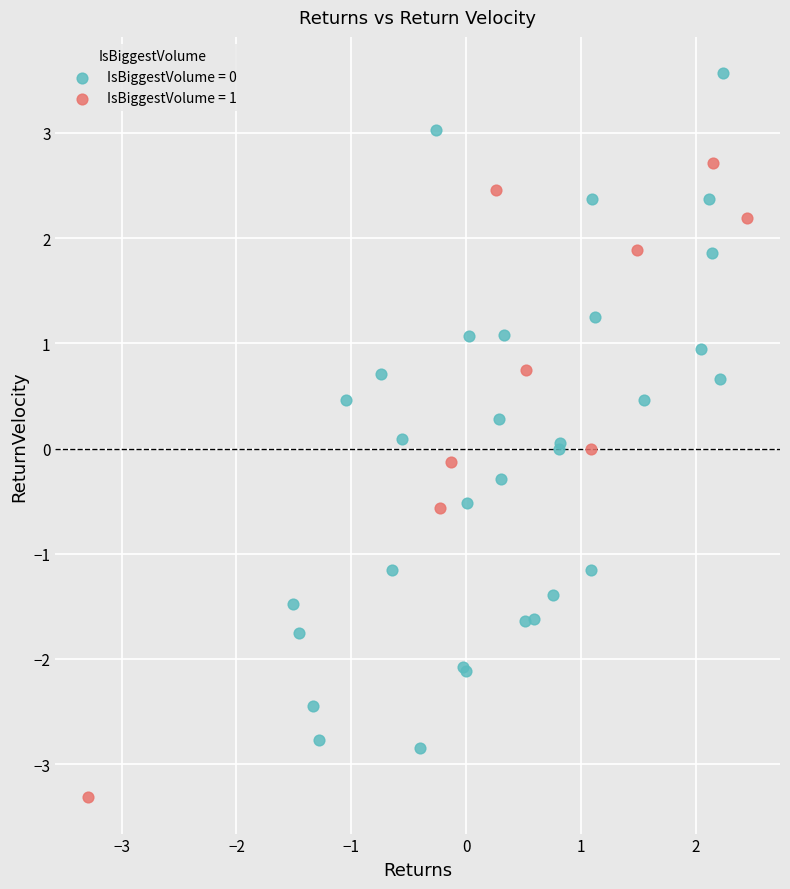

Which series reaches the minimum Y coordinate?

IsBiggestVolume = 1